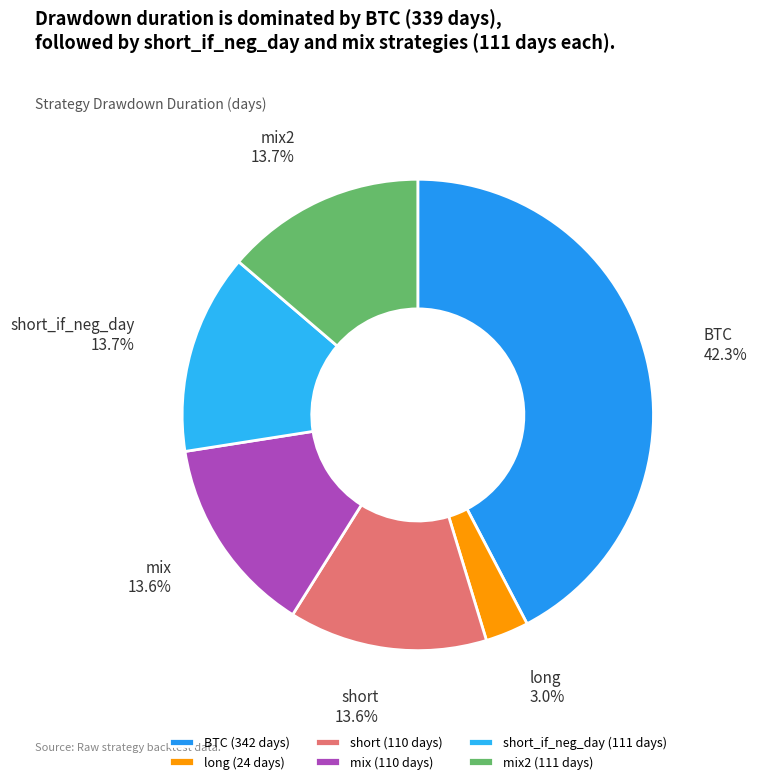

Combined, what portion of the pie is mix and short?

27.2%